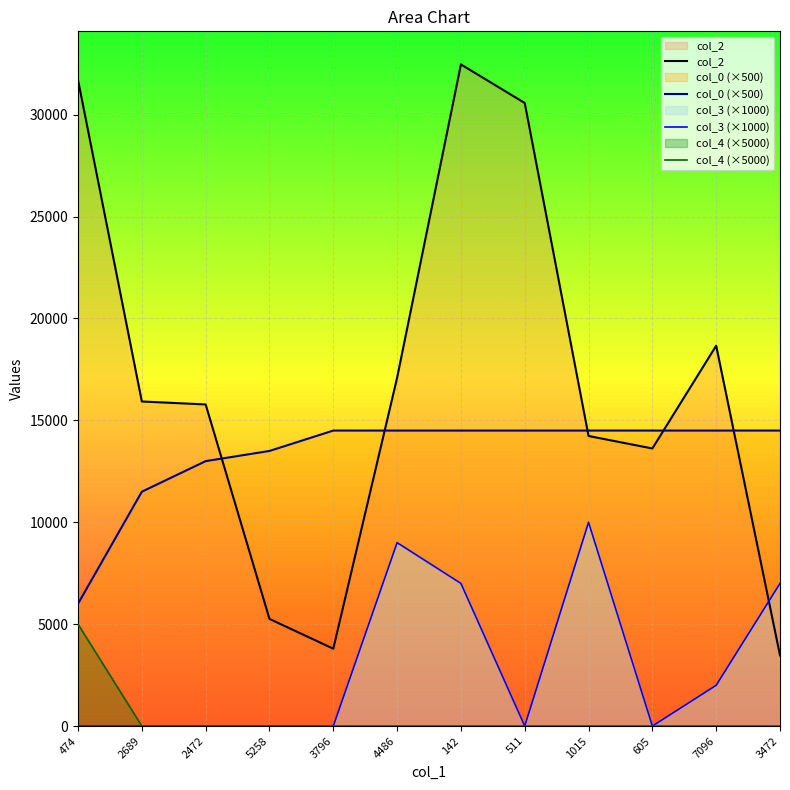

How many data points in col_4 (×5000) are above 0?

1